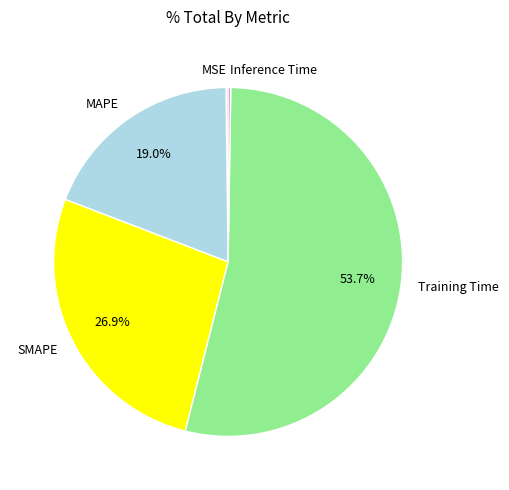

Which slice is the largest?

Training Time